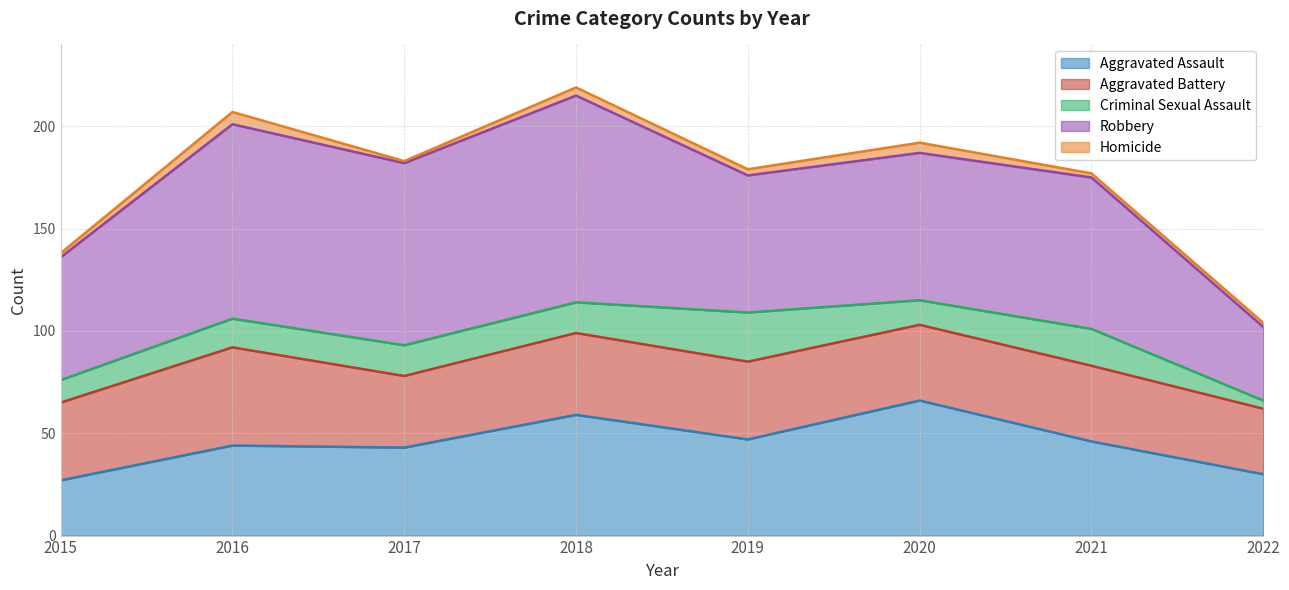

What are all the series names shown in the legend?

Aggravated Assault, Aggravated Battery, Criminal Sexual Assault, Robbery, Homicide